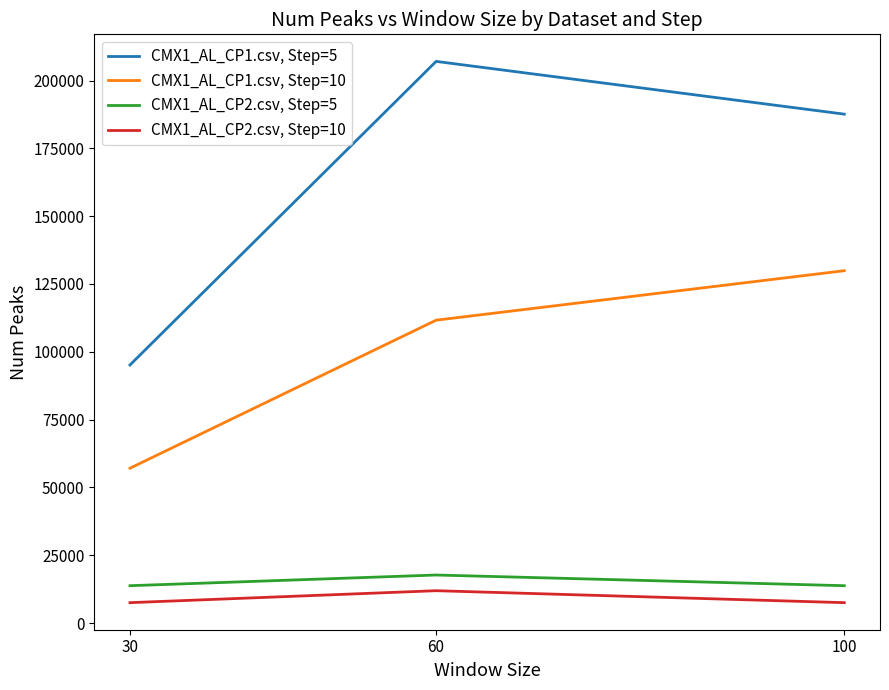

Reading left to right, extract all data points from this chart.

CMX1_AL_CP1.csv, Step=5: 30=95150	60=207060	100=187613
CMX1_AL_CP1.csv, Step=10: 30=57083	60=111656	100=129898
CMX1_AL_CP2.csv, Step=5: 30=13773	60=17712	100=13773
CMX1_AL_CP2.csv, Step=10: 30=7520	60=11929	100=7520